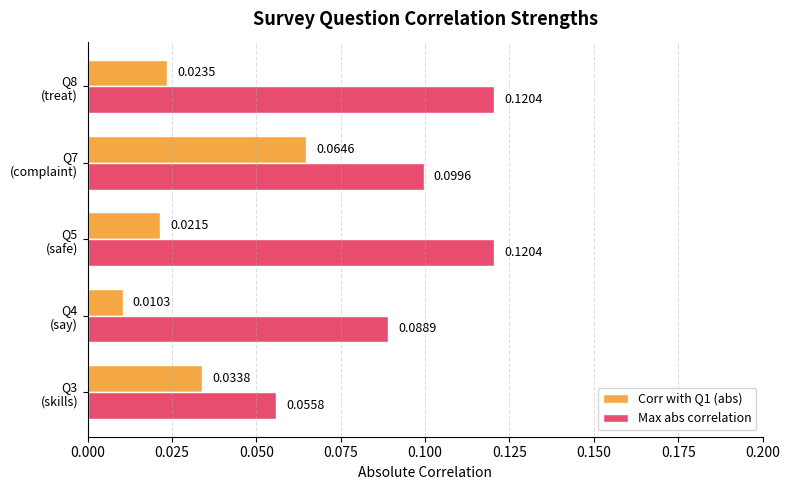

Which series has the largest range (max minus min)?

Max abs correlation